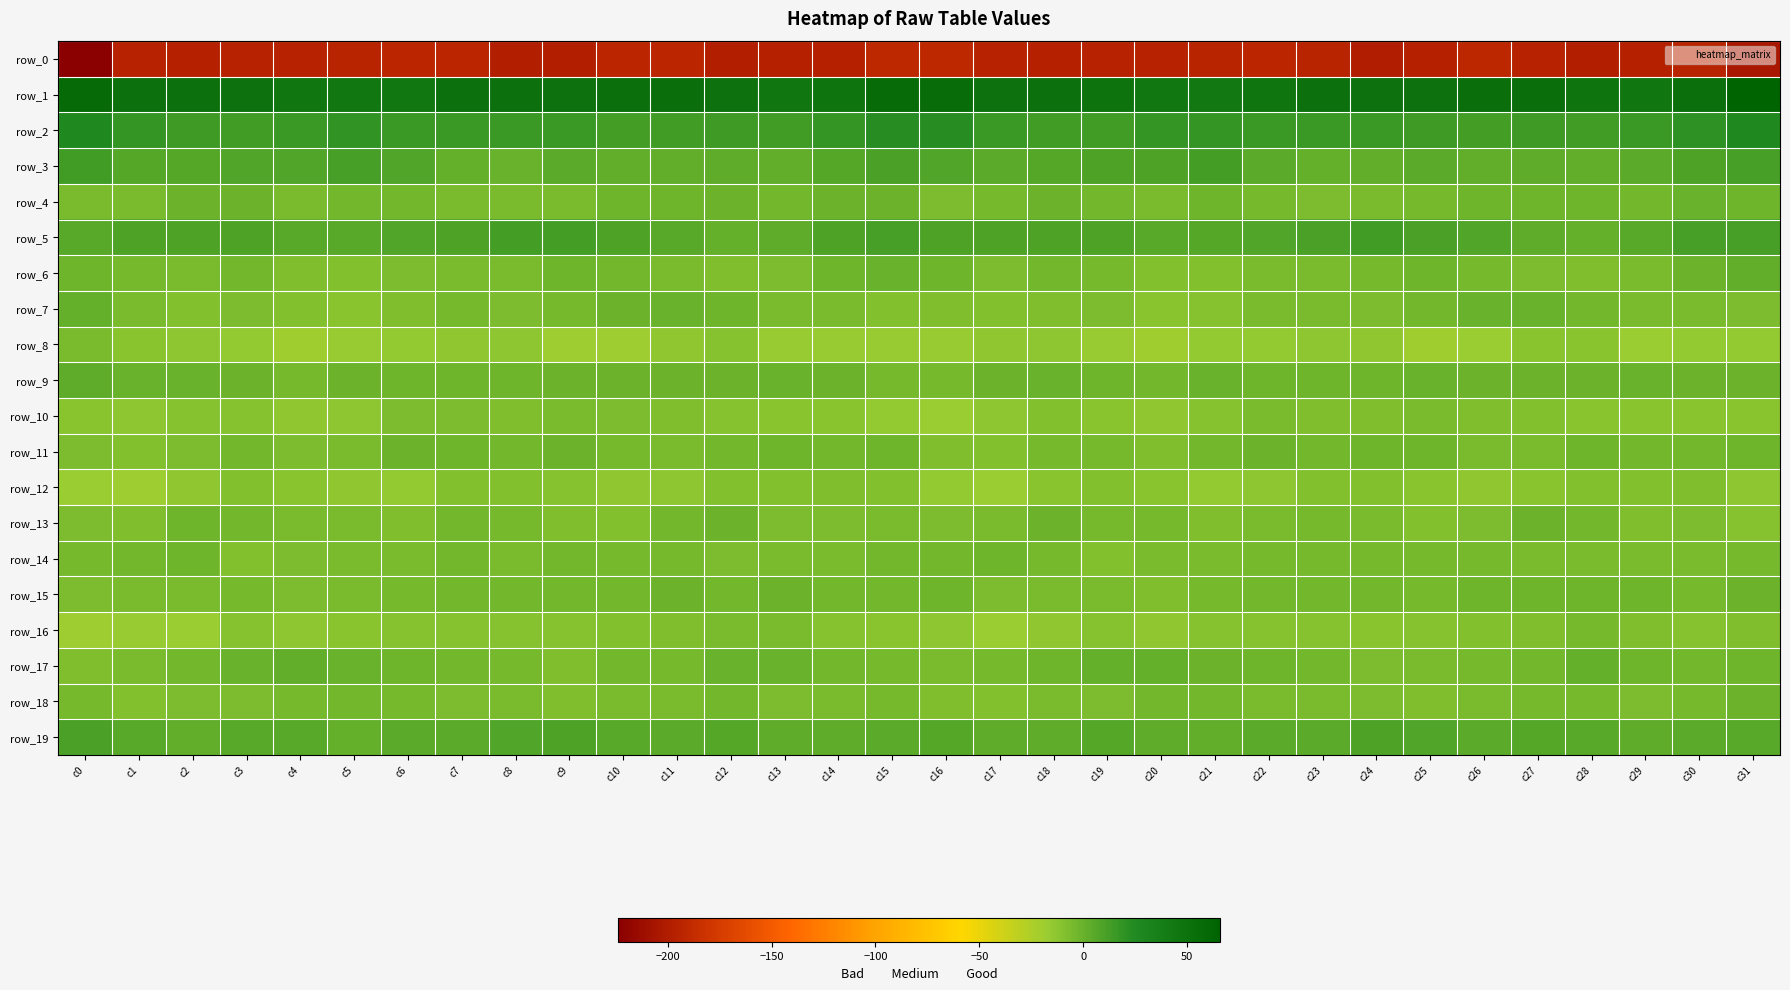

Where does the row_16 series first go above -10?

c10